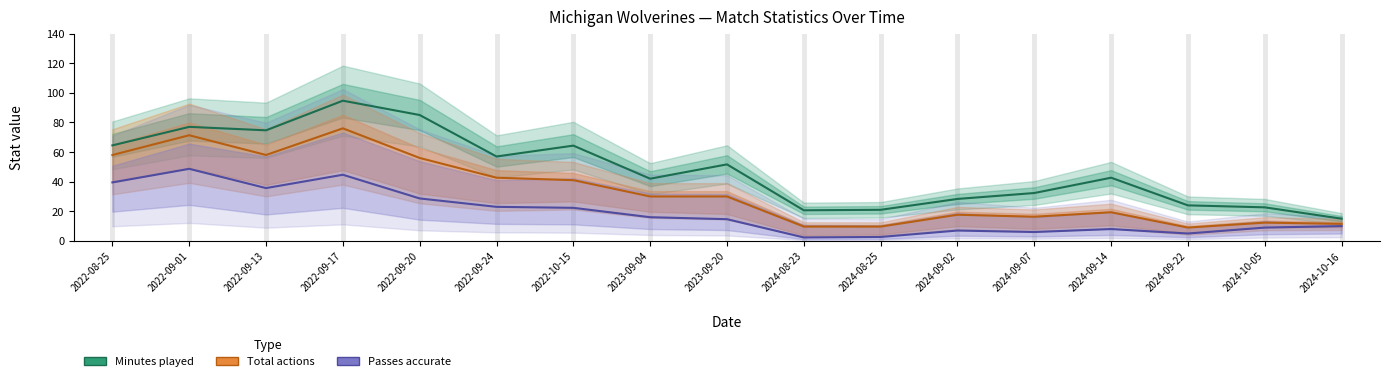

Reading left to right, what are all the values shown in this chart?

Minutes played: 2022-08-25=64.5	2022-09-01=77.0	2022-09-13=74.7	2022-09-17=94.7	2022-09-20=85.0	2022-09-24=57.0	2022-10-15=64.3	2023-09-04=42.0	2023-09-20=51.7	2024-08-23=20.7	2024-08-25=21.0	2024-09-02=28.3	2024-09-07=32.3	2024-09-14=42.7	2024-09-22=24.0	2024-10-05=22.7	2024-10-16=15.0
Total actions: 2022-08-25=58.0	2022-09-01=71.3	2022-09-13=58.0	2022-09-17=76.0	2022-09-20=56.0	2022-09-24=42.7	2022-10-15=41.0	2023-09-04=30.0	2023-09-20=30.0	2024-08-23=9.7	2024-08-25=9.7	2024-09-02=17.7	2024-09-07=16.3	2024-09-14=19.3	2024-09-22=9.0	2024-10-05=12.3	2024-10-16=11.5
Passes accurate: 2022-08-25=39.5	2022-09-01=48.7	2022-09-13=35.7	2022-09-17=44.7	2022-09-20=28.7	2022-09-24=23.0	2022-10-15=22.3	2023-09-04=16.0	2023-09-20=14.7	2024-08-23=2.3	2024-08-25=2.7	2024-09-02=7.0	2024-09-07=6.0	2024-09-14=8.0	2024-09-22=5.0	2024-10-05=9.0	2024-10-16=10.0